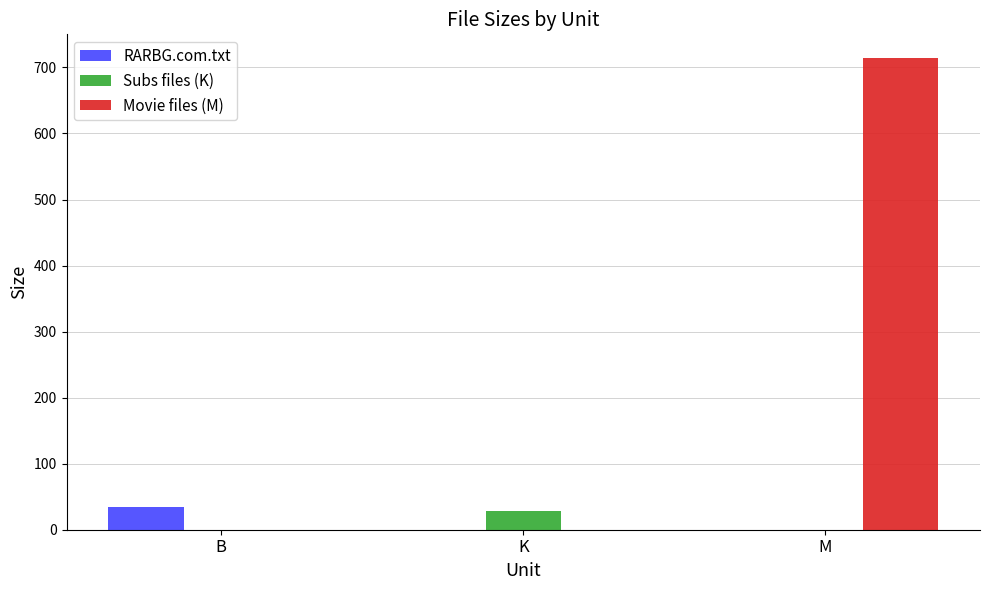

Reading left to right, what are all the values shown in this chart?

RARBG.com.txt: B=34.0	K=0.0	M=0.0
Subs files (K): B=0.0	K=28.3	M=0.0
Movie files (M): B=0.0	K=0.0	M=714.4